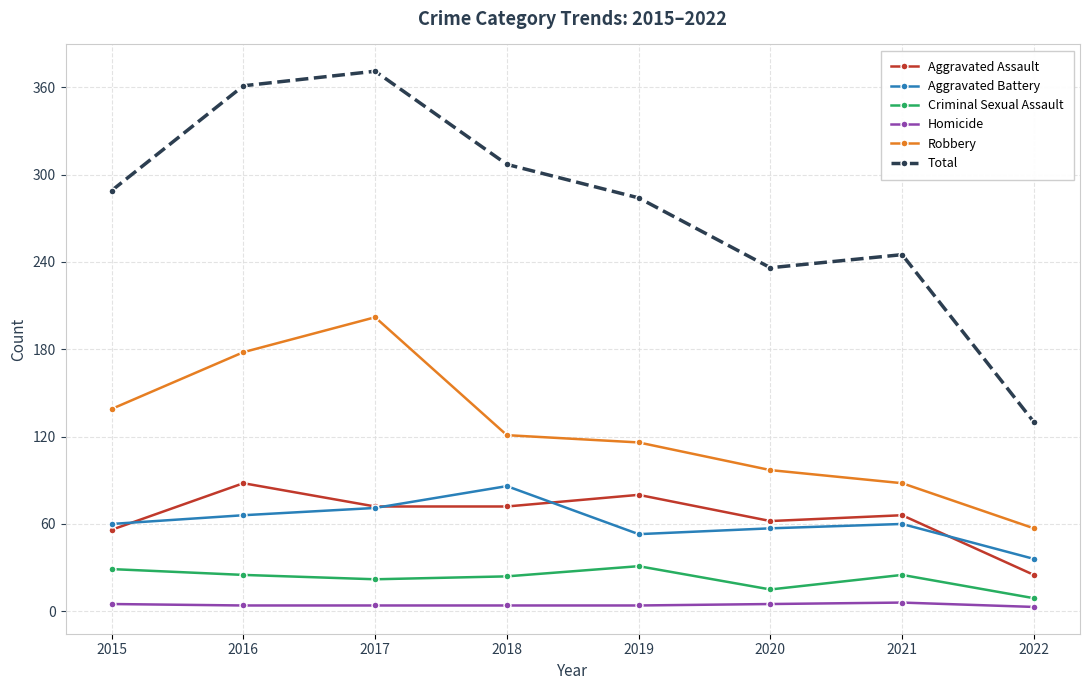

True or false: Total has a value of 371 at 2017.

True